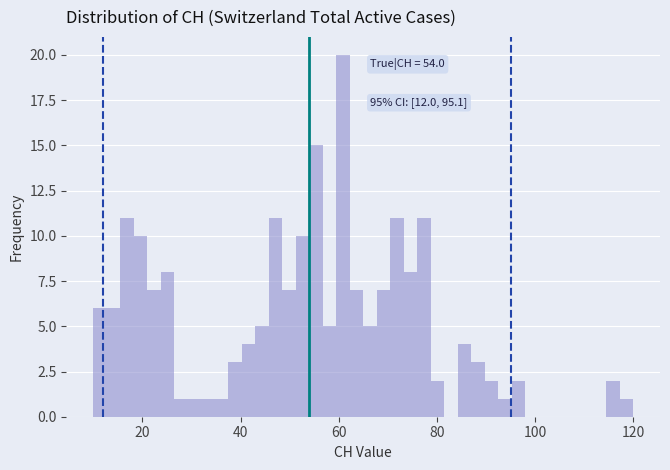

Read against the x-axis, roughly where is the centre of the tallest bar?

60